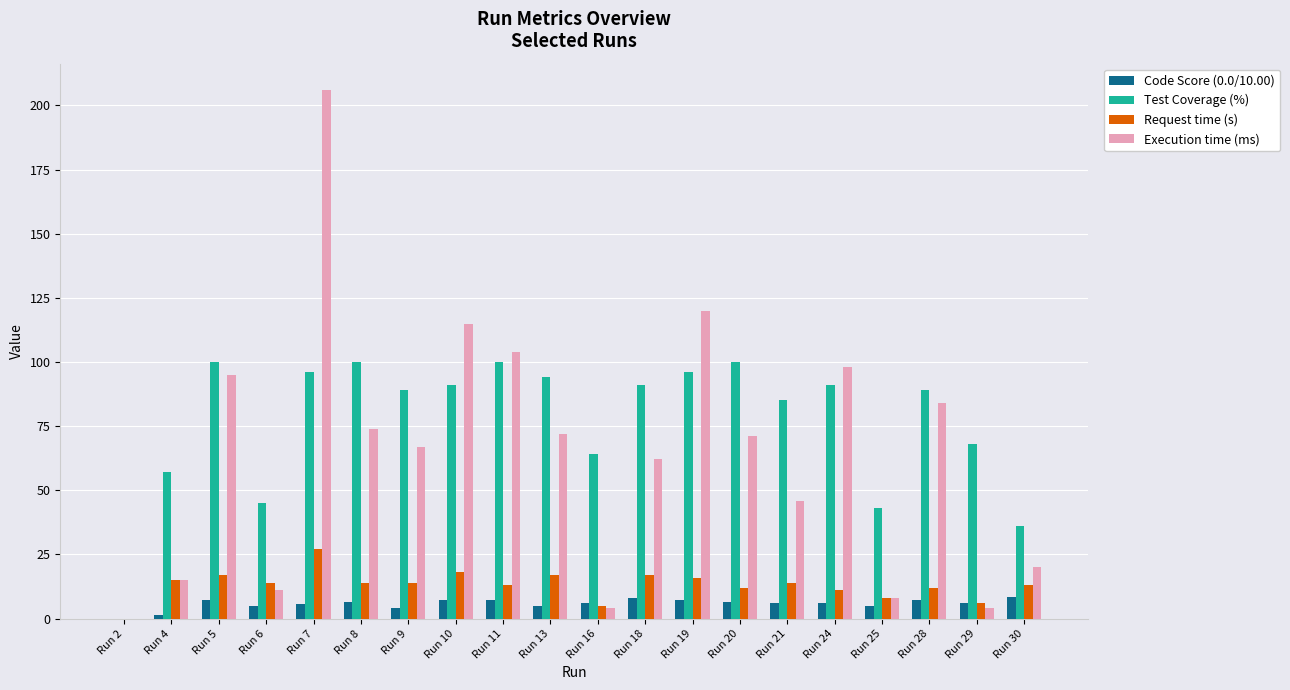

At which category is the sum across all series the highest?

Run 7